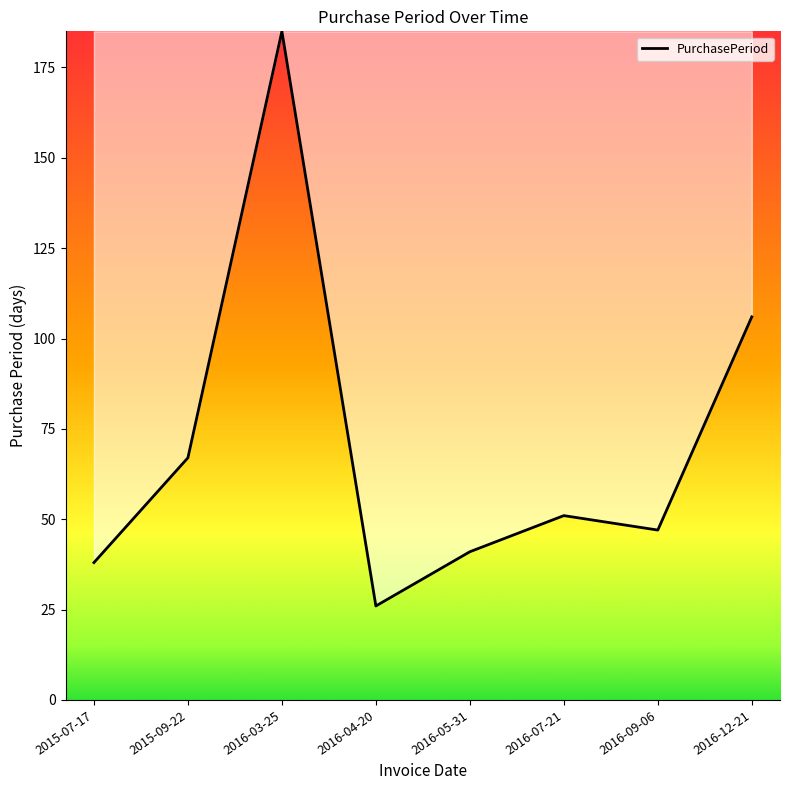

At which category does the chart reach its minimum across all series?

2016-04-20